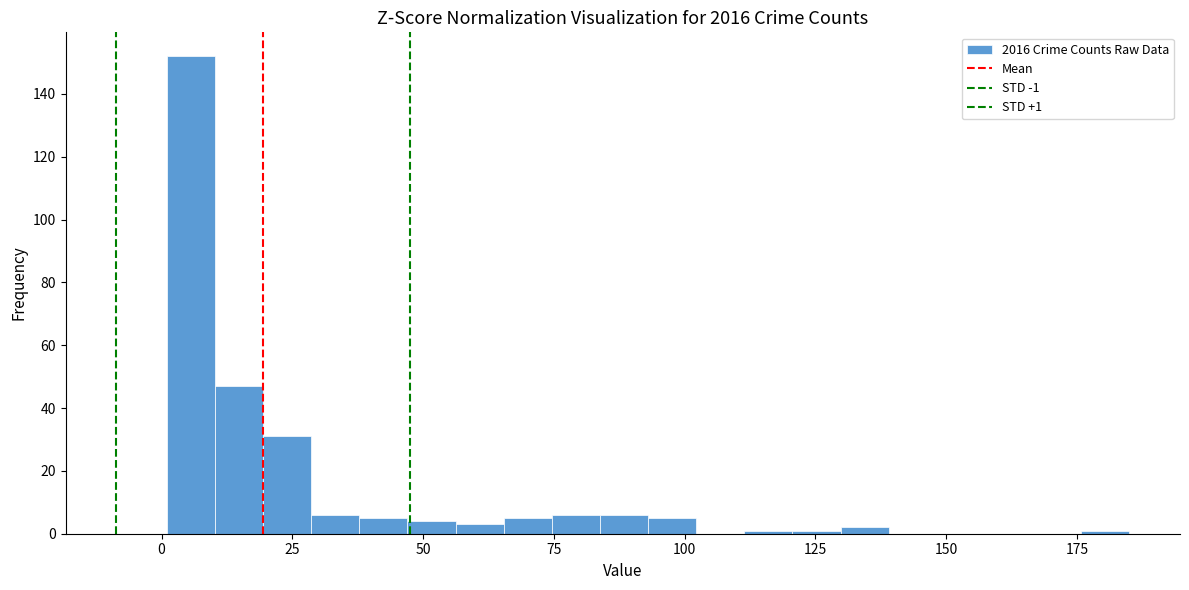

Read against the x-axis, roughly where is the centre of the tallest bar?

5